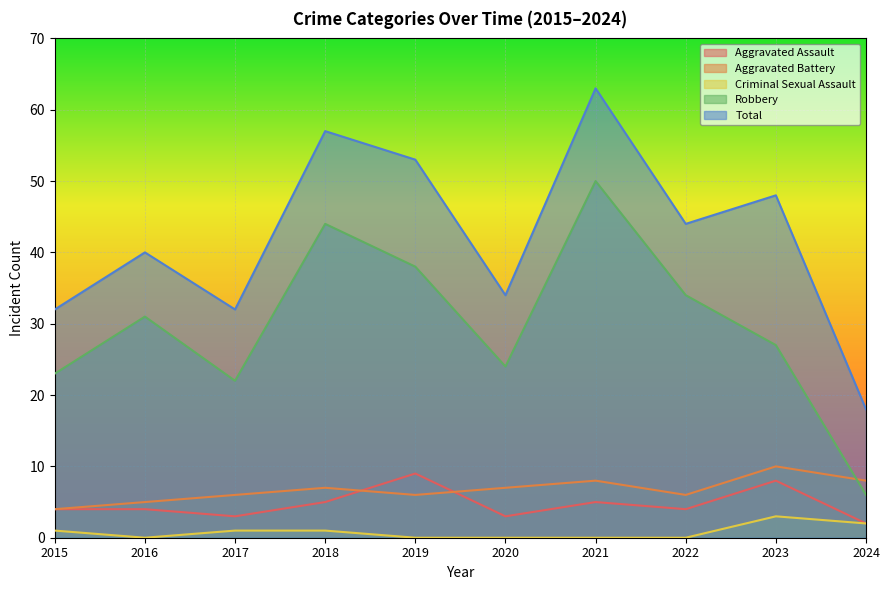

At how many categories does at least one series exceed 32?

7